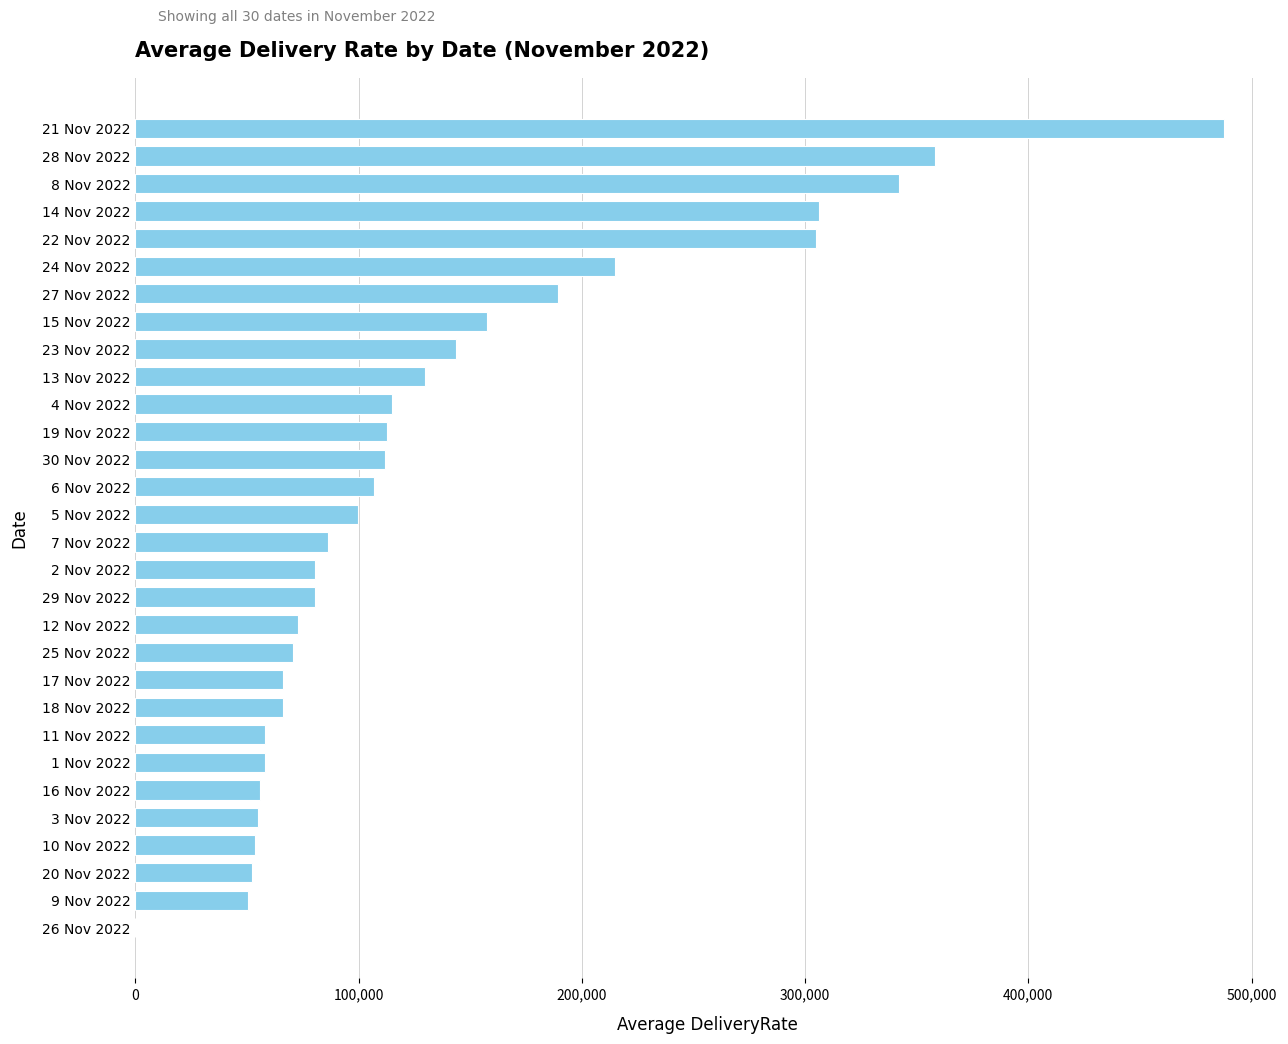

What is the sum of all values?

4085566.0